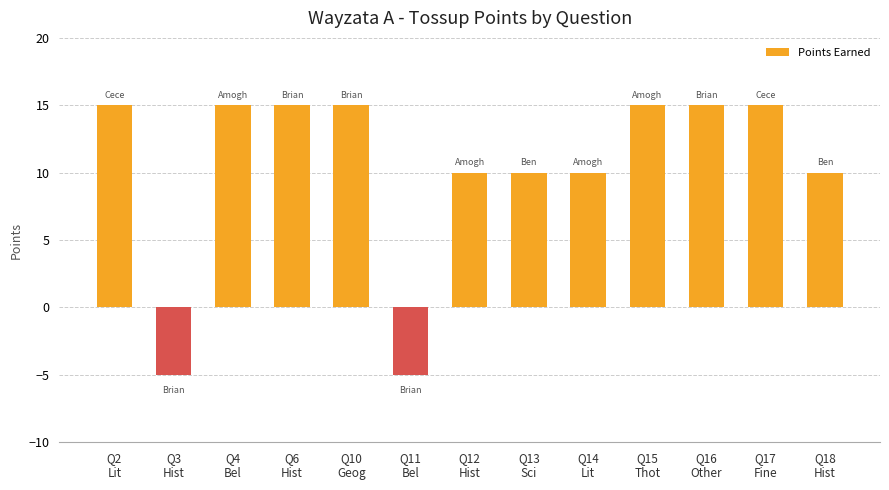

What is the label of the 5th bar from the left?

Q10
Geog